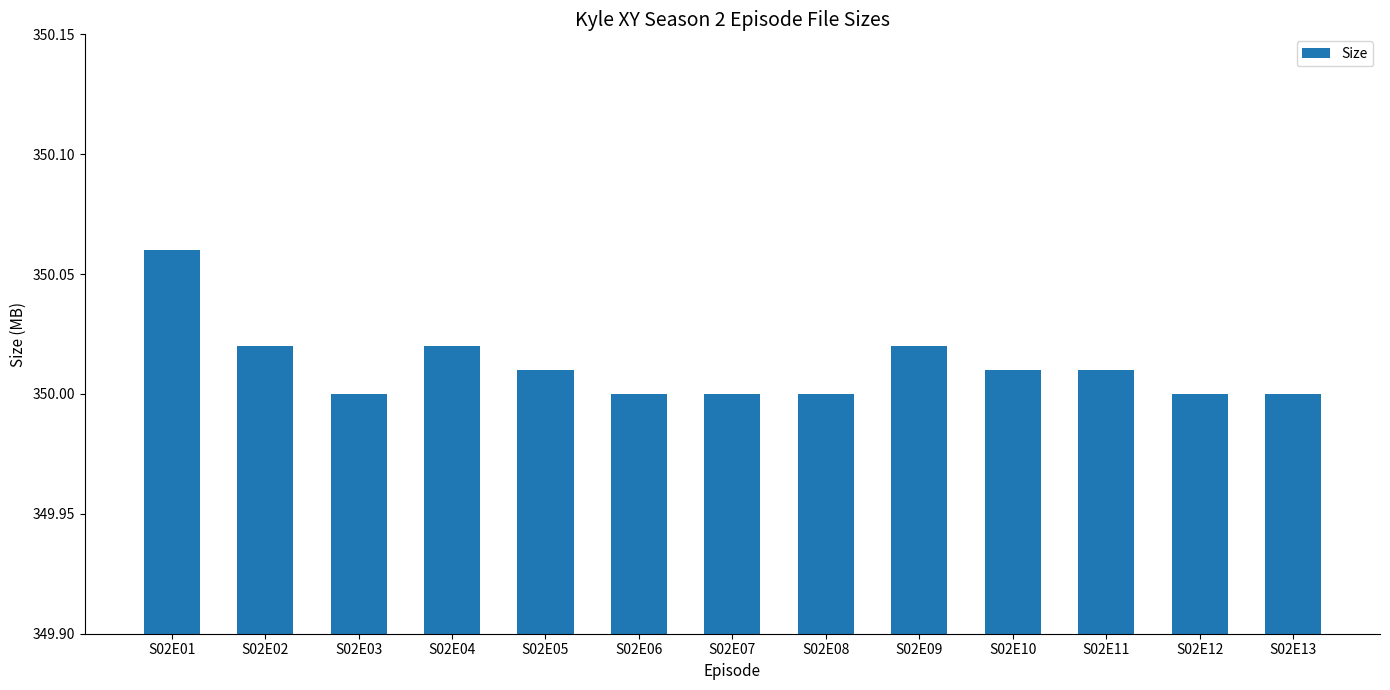

Which label corresponds to the largest value in the chart?

S02E01